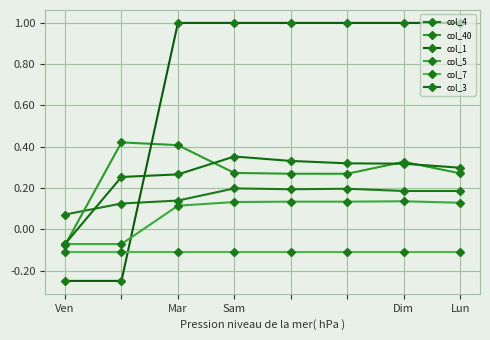

How many distinct data groups are displayed?

6